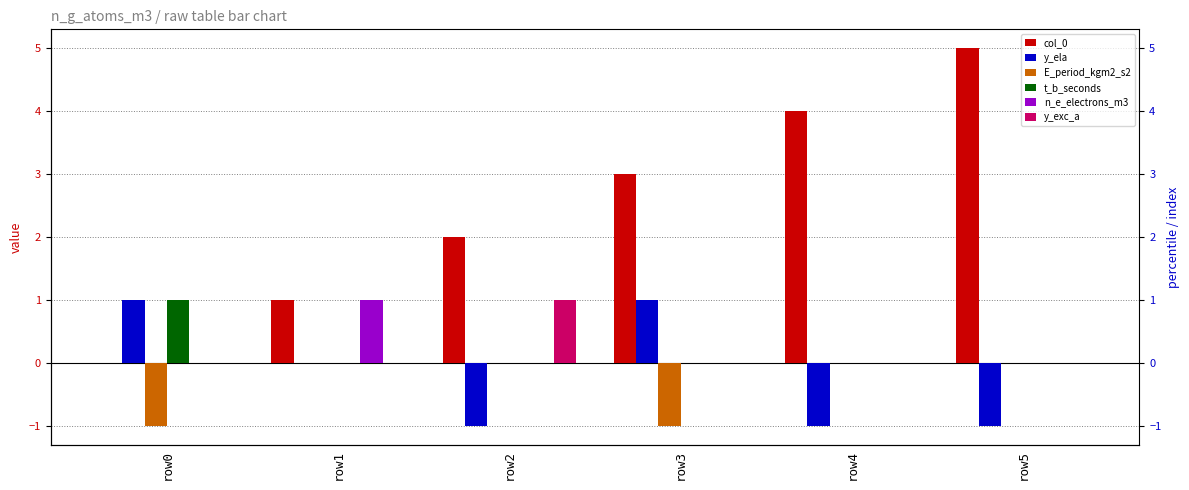

What is the difference between the maximum and second lowest values in the y_ela series?

2